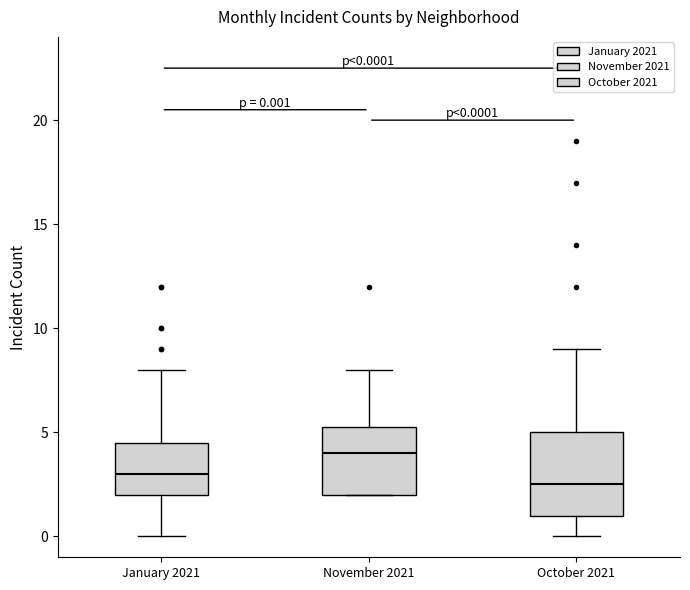

Comparing the boxes themselves (not the whiskers), which one is the tallest?

October 2021